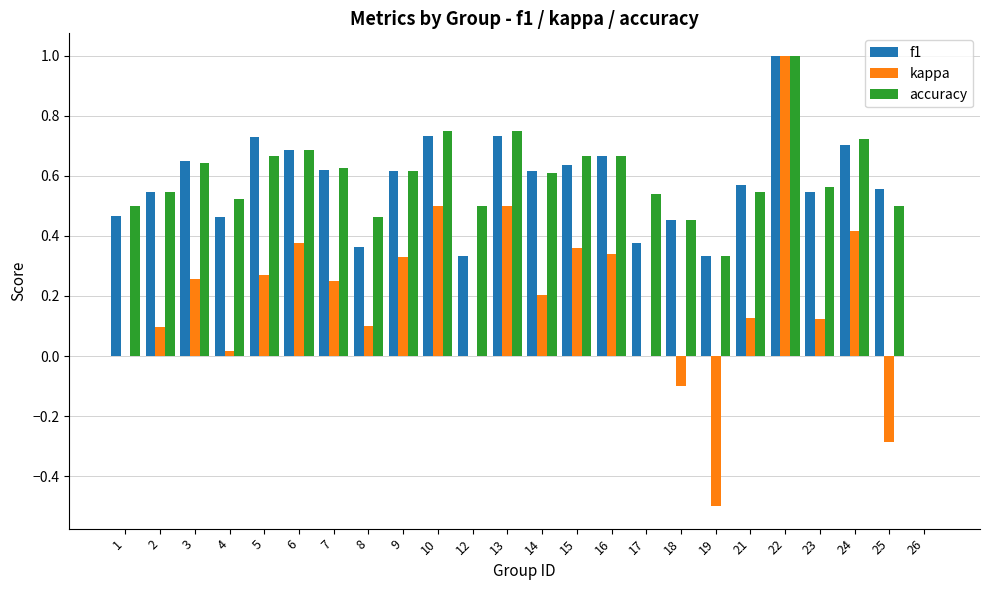

At which category is the sum across all series the highest?

22